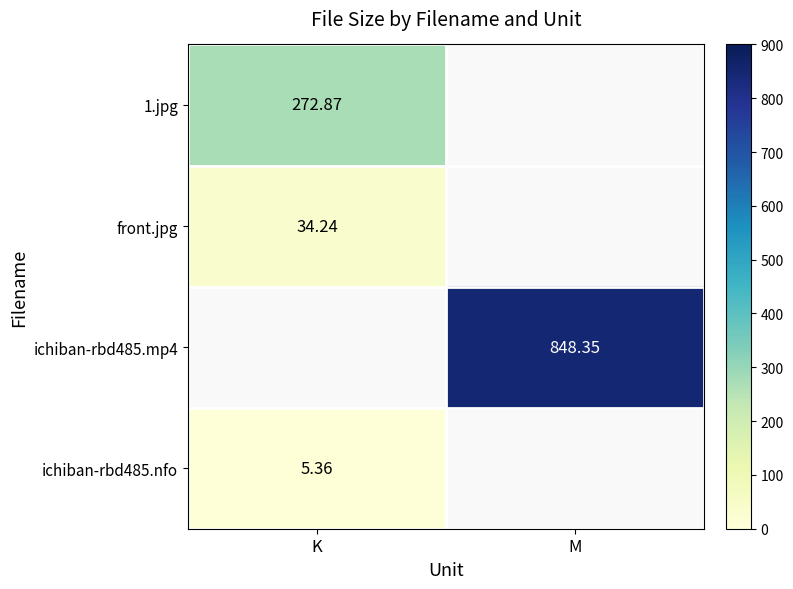

True or false: ichiban-rbd485.mp4 has a value of 1345.2 at M.

False